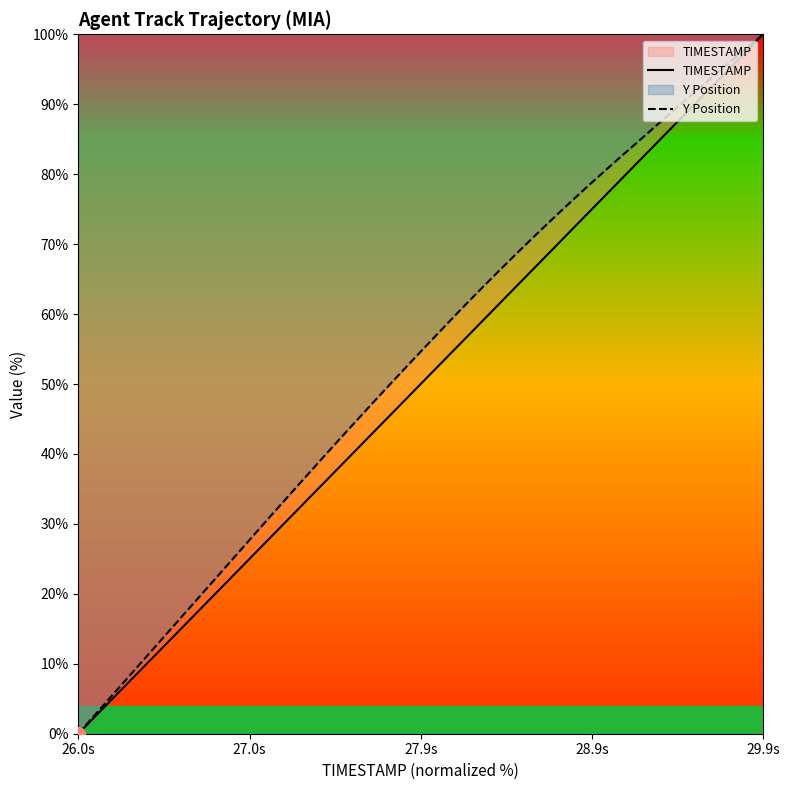

Rank the series by their average value, from highest to lowest.

Y Position, TIMESTAMP